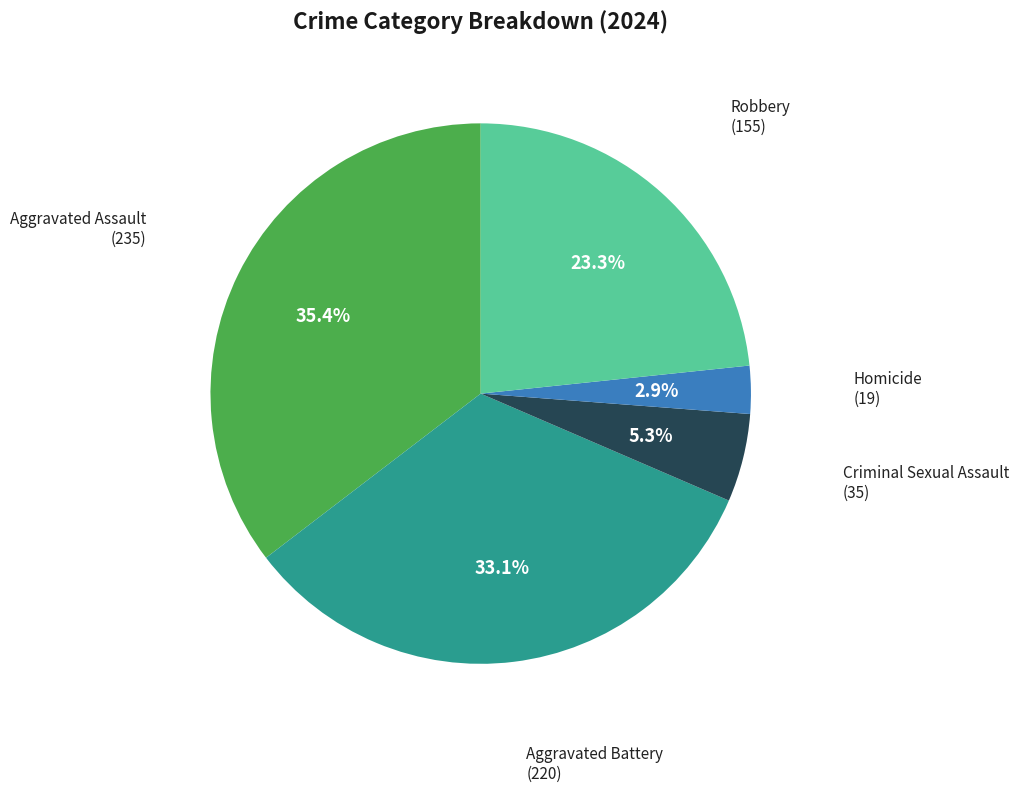

To the nearest percent, what percentage of the pie is Criminal Sexual Assault?

5%